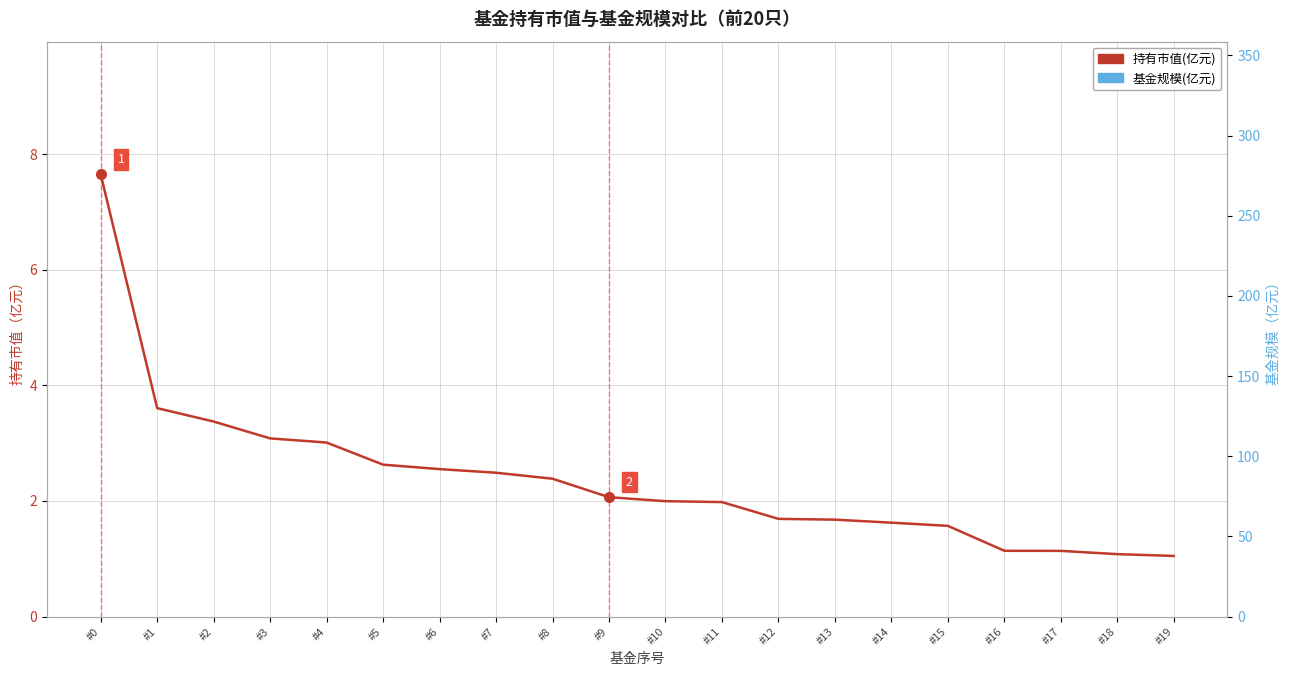

How many lines are shown in the chart?

2